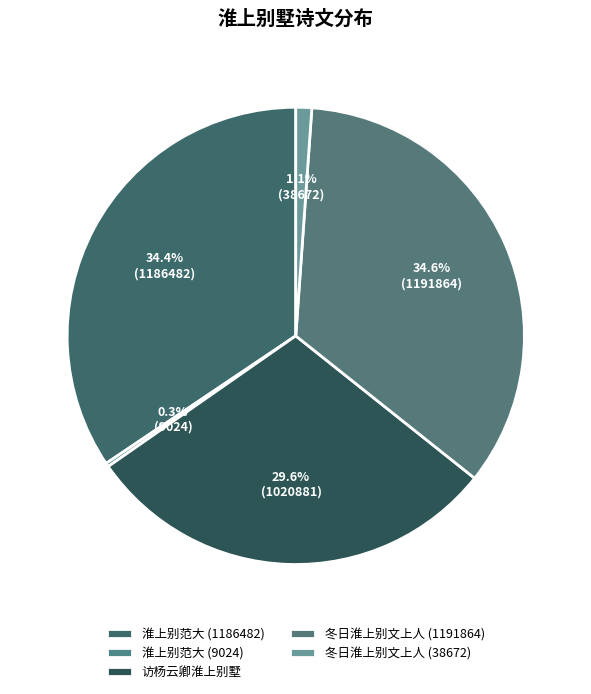

True or false: 访杨云卿淮上别墅 accounts for 44% of the total.

False